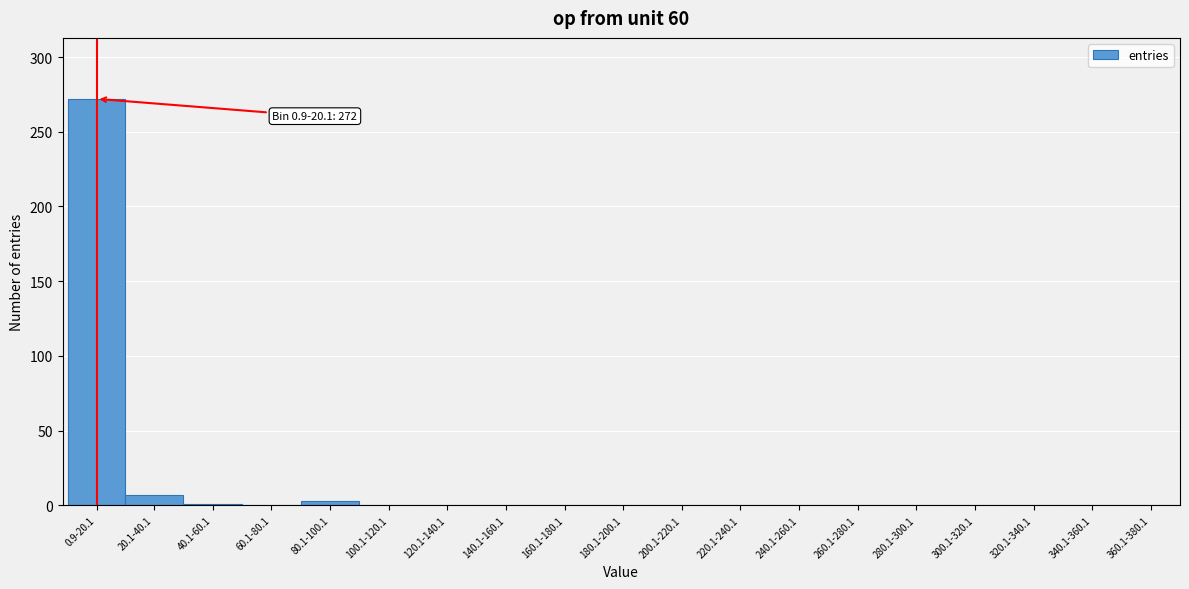

What is the sum of all values?

283